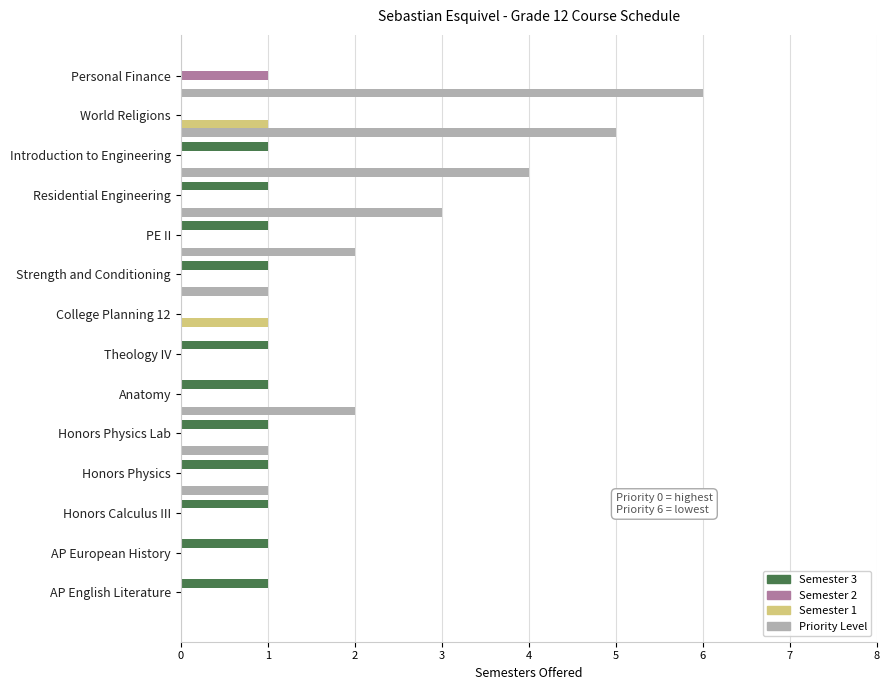

What is the maximum value shown in the chart?

6